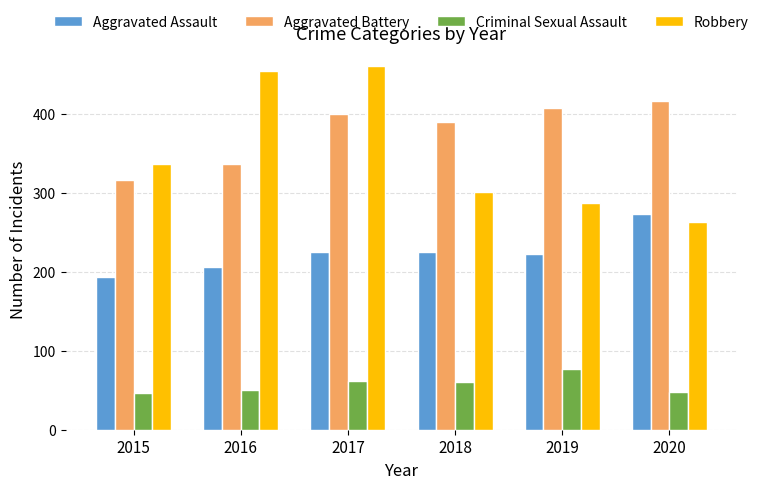

At which category is the sum across all series the highest?

2017